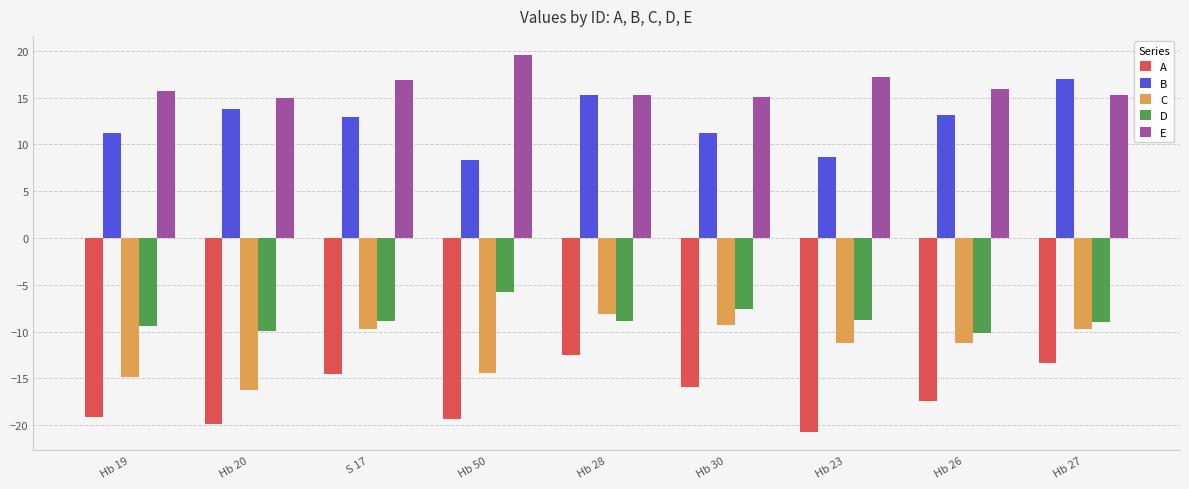

What is the difference between the highest and lowest values at Hb 23?

37.9